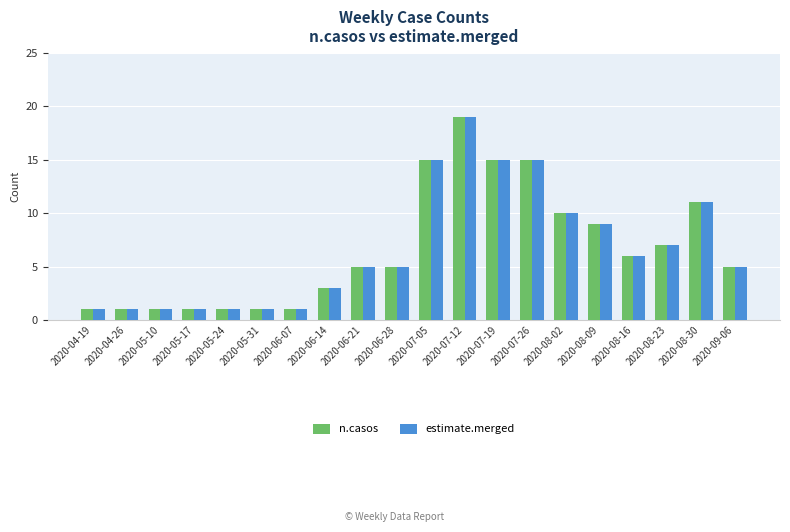

What is the label of the 12th bar from the left?

2020-07-12